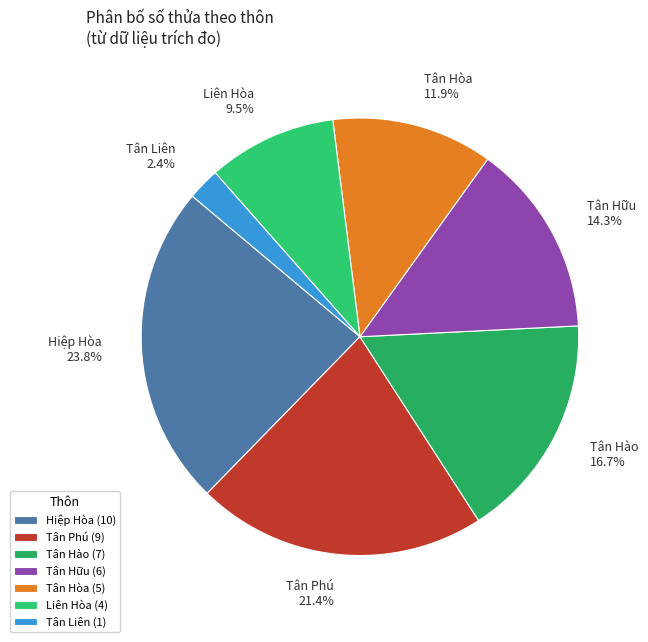

Is Tân Hòa the majority of the pie?

No